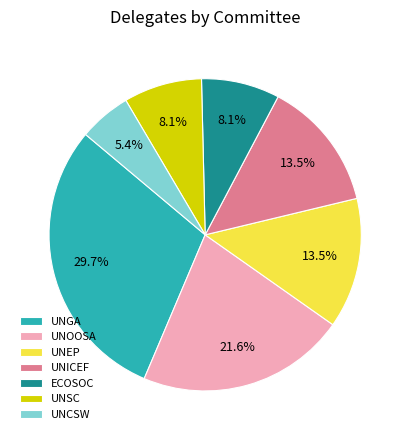

What is the smallest slice in the pie chart?

UNCSW